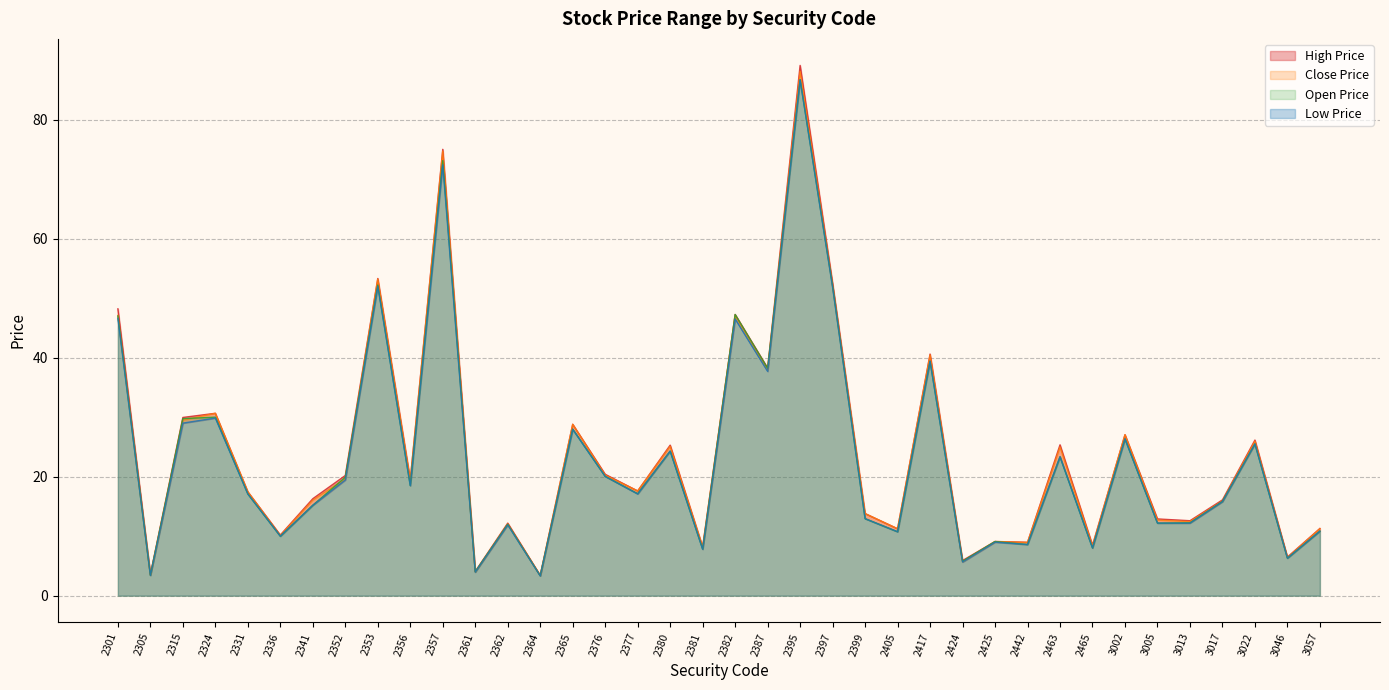

What is the minimum value for Open Price?

3.4